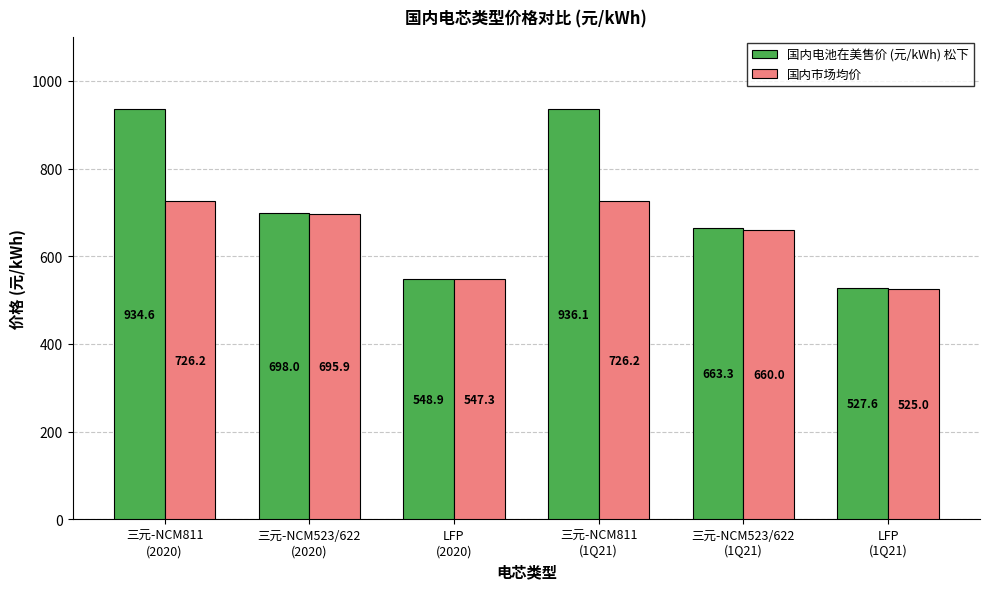

What is the minimum value for 国内电池在美售价 (元/kWh) 松下?

527.6